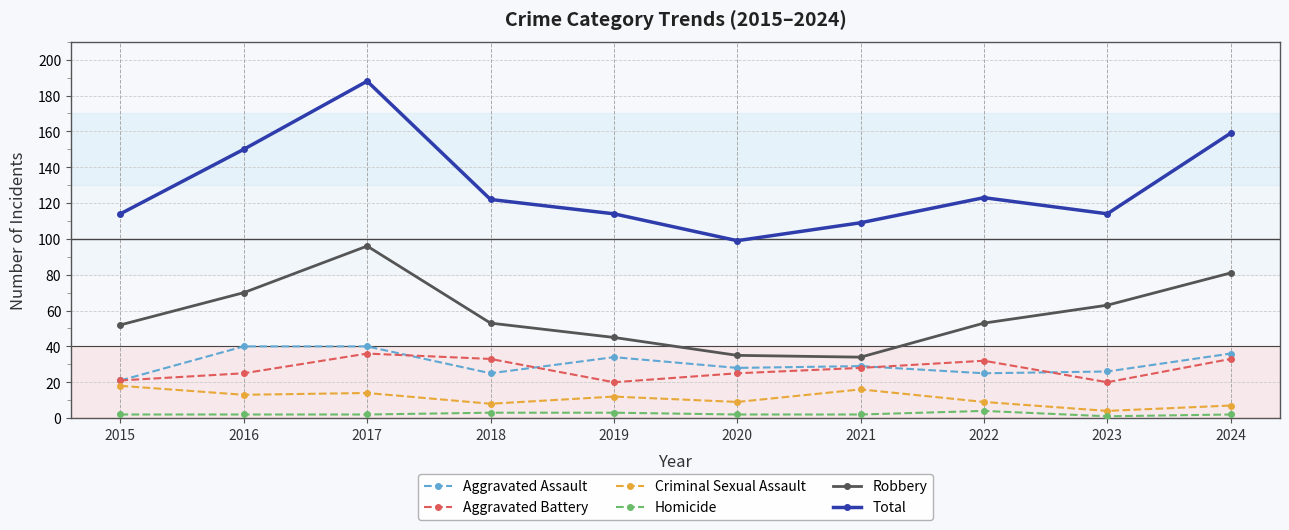

What is the difference between the Aggravated Assault values at 2020 and 2023?

2